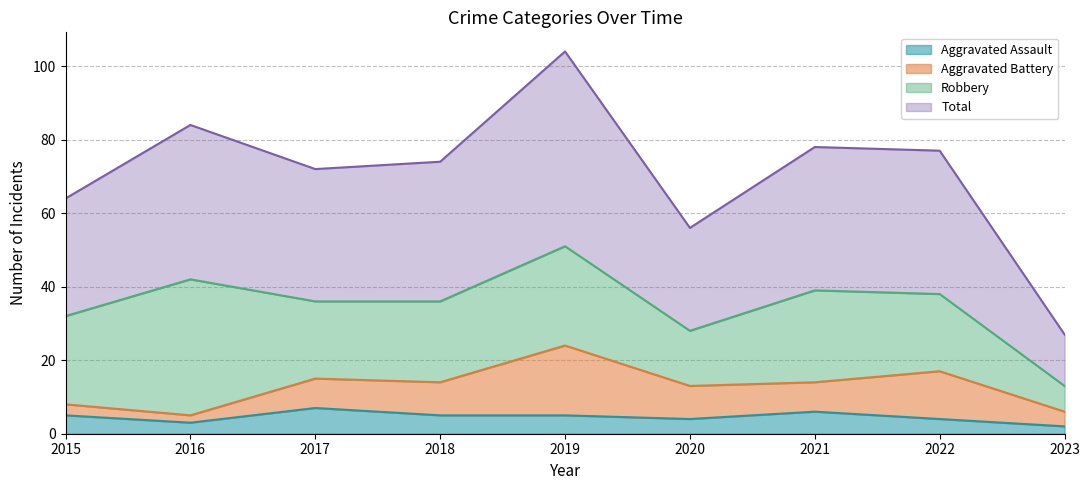

Is it true that Aggravated Assault equals 2 at 2023?

True